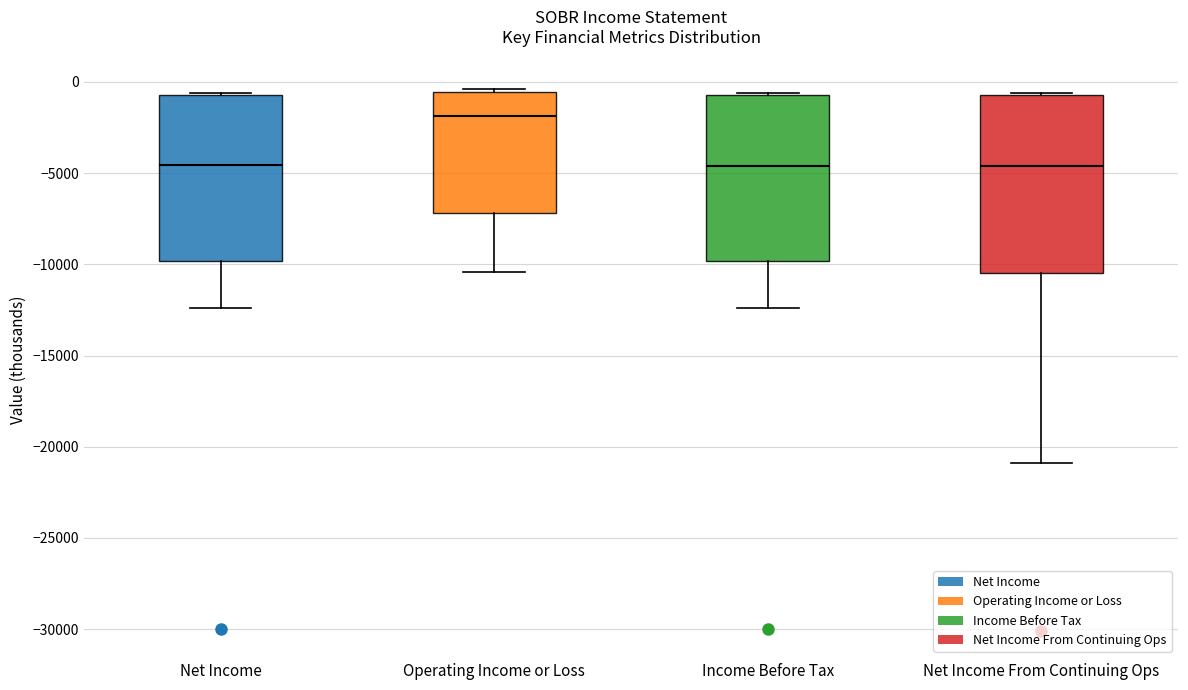

Reading left to right, read every box against the y-axis: the position of its median line, the range the box covers, and the ends of its whiskers. The values are not printed on the chart, so give them approximately, as read against the axis.

Net Income: median -4500, box -10000 to -500, whiskers -12500 to -500
Operating Income or Loss: median -2000, box -7000 to -500, whiskers -10500 to -500
Income Before Tax: median -4500, box -10000 to -500, whiskers -12500 to -500
Net Income From Continuing Ops: median -4500, box -10500 to -500, whiskers -21000 to -500